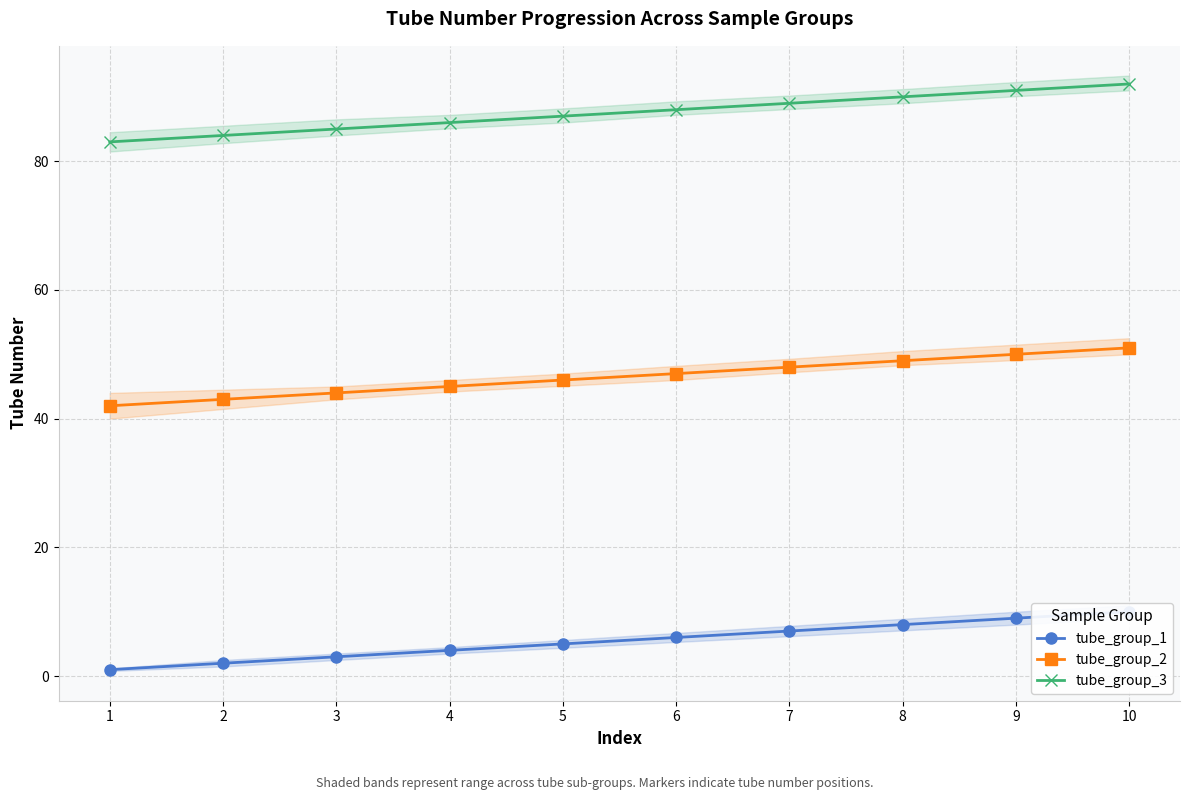

What is the maximum value shown in the chart?

92